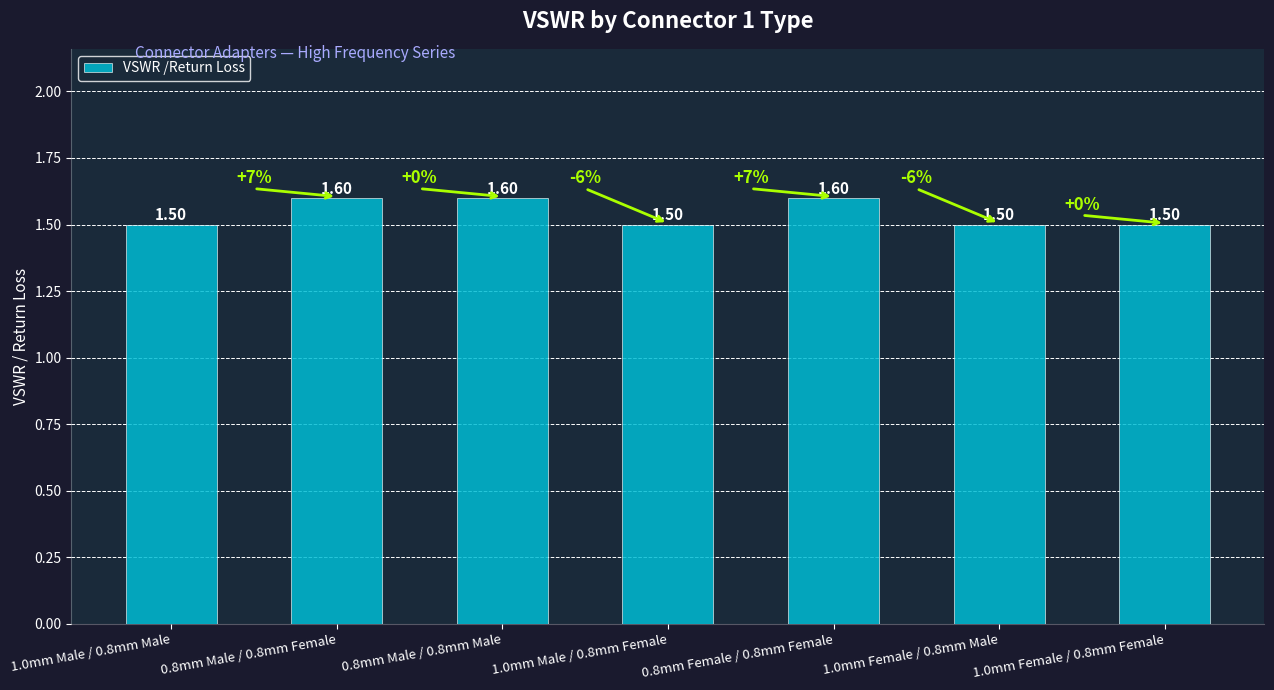

What is the average value?

1.5